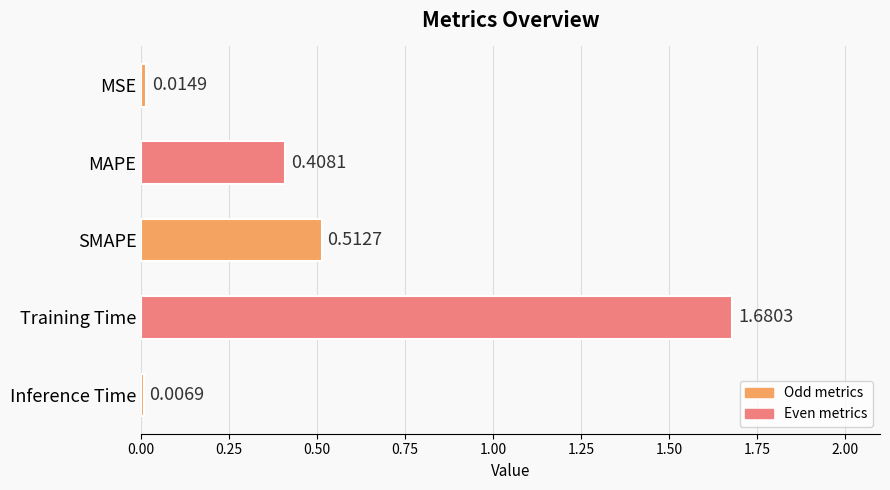

At which label is the value closest to 0?

Inference Time